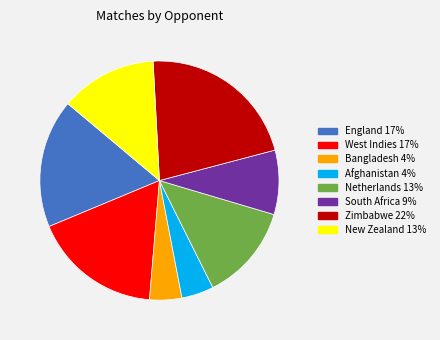

Is Bangladesh the majority of the pie?

No